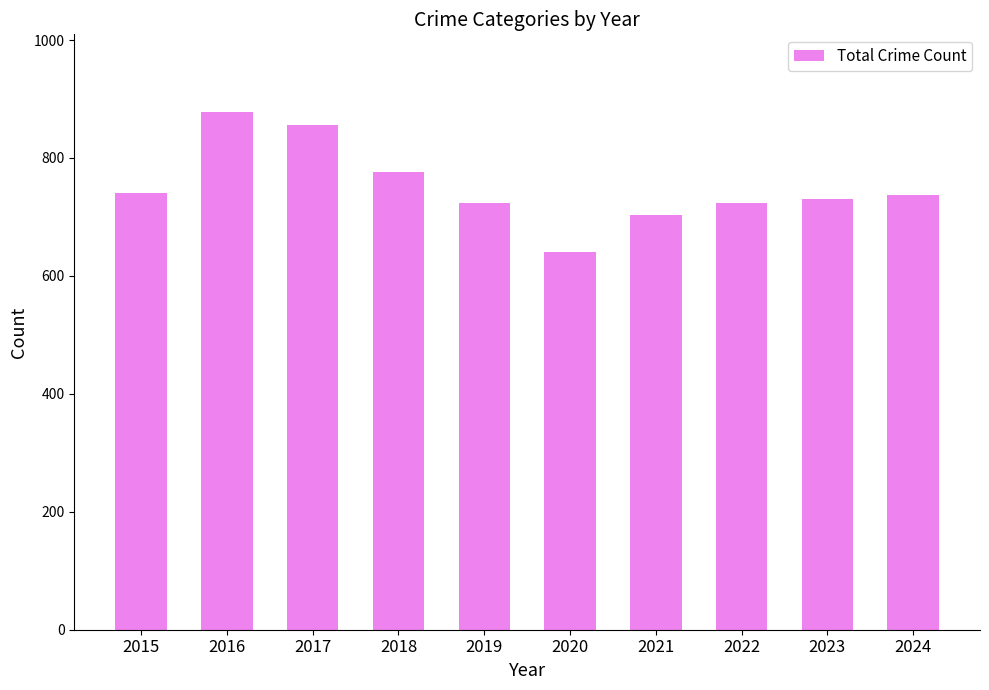

What is the approximate value at 2022?

723